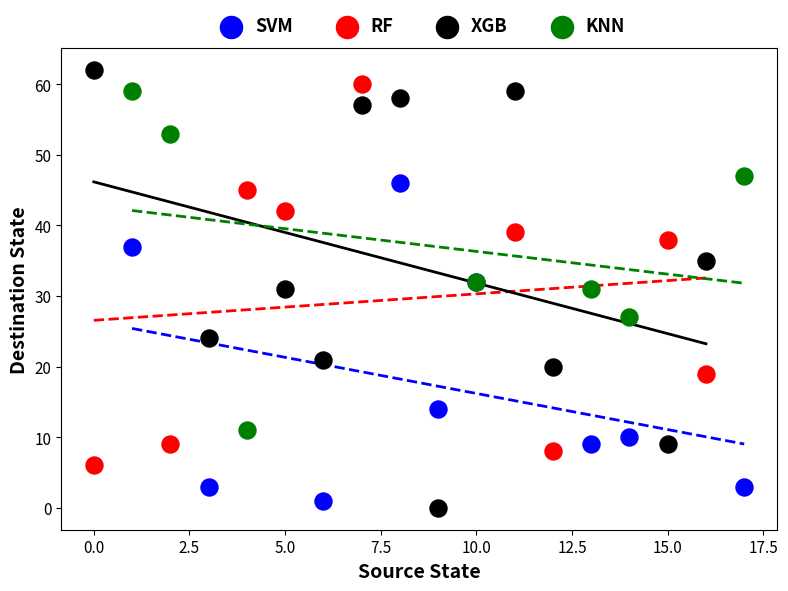

Which series has the largest Y range (max minus min)?

XGB